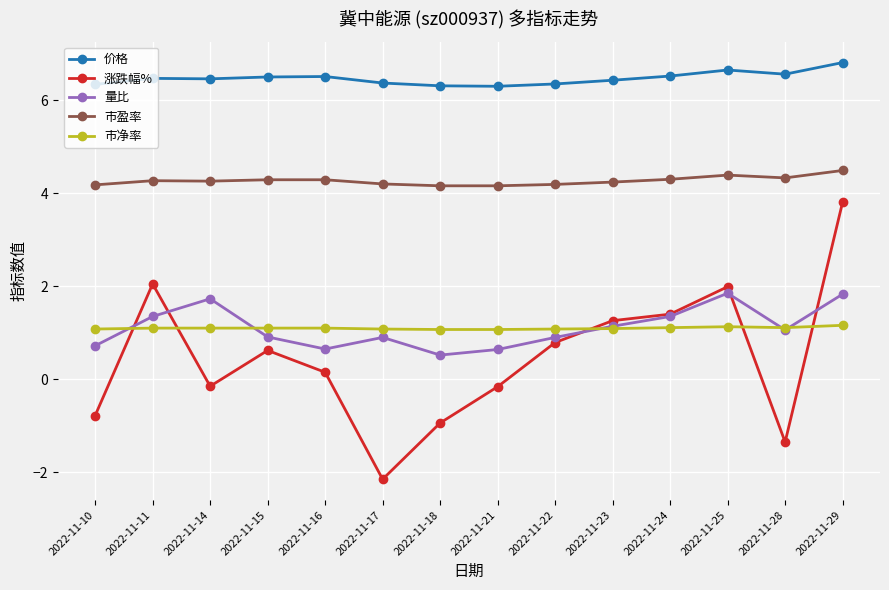

The 价格 series shows 6.7 at 2022-11-25. True or false?

True